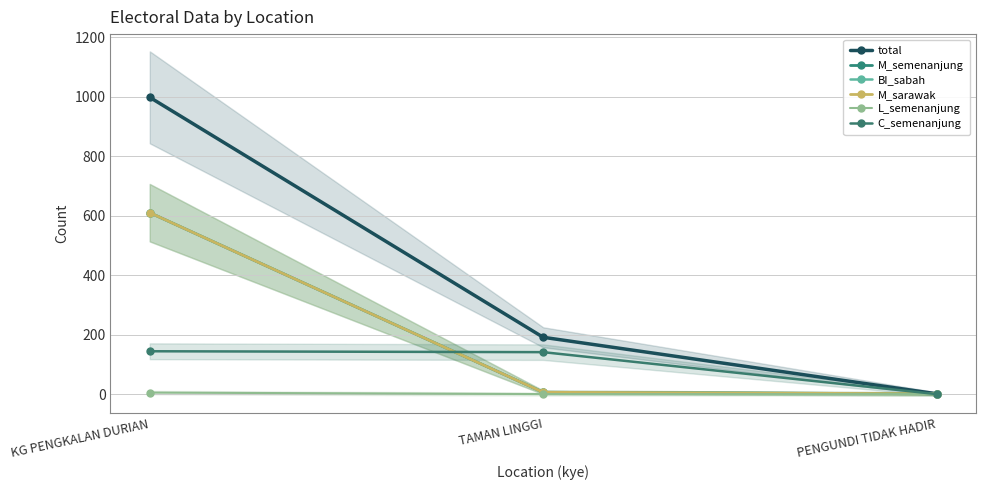

Reading left to right, transcribe all the data shown in this chart.

total: KG PENGKALAN DURIAN=998	TAMAN LINGGI=191	PENGUNDI TIDAK HADIR=1
M_semenanjung: KG PENGKALAN DURIAN=610	TAMAN LINGGI=6	PENGUNDI TIDAK HADIR=1
BI_sabah: KG PENGKALAN DURIAN=610	TAMAN LINGGI=6	PENGUNDI TIDAK HADIR=1
M_sarawak: KG PENGKALAN DURIAN=610	TAMAN LINGGI=6	PENGUNDI TIDAK HADIR=1
L_semenanjung: KG PENGKALAN DURIAN=5	TAMAN LINGGI=0	PENGUNDI TIDAK HADIR=0
C_semenanjung: KG PENGKALAN DURIAN=144	TAMAN LINGGI=141	PENGUNDI TIDAK HADIR=0